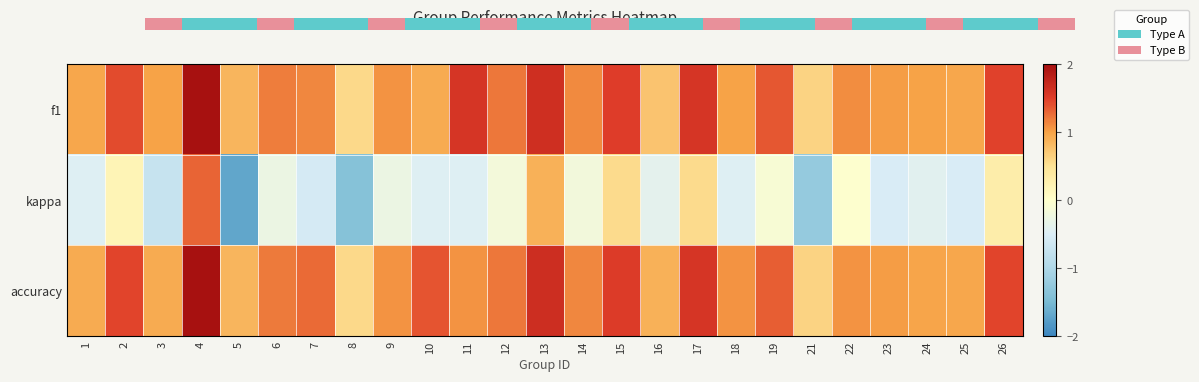

What is the smallest value displayed?

-1.7